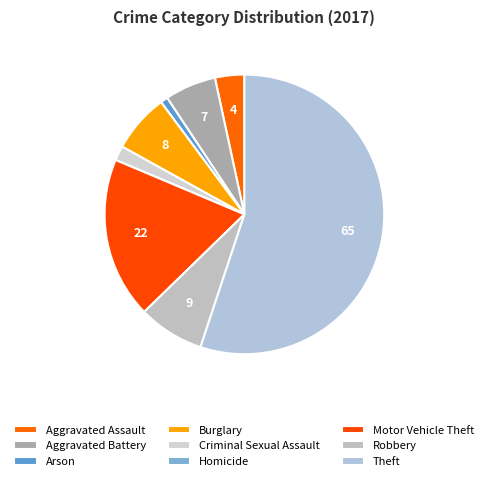

How many segments does this pie chart have?

9